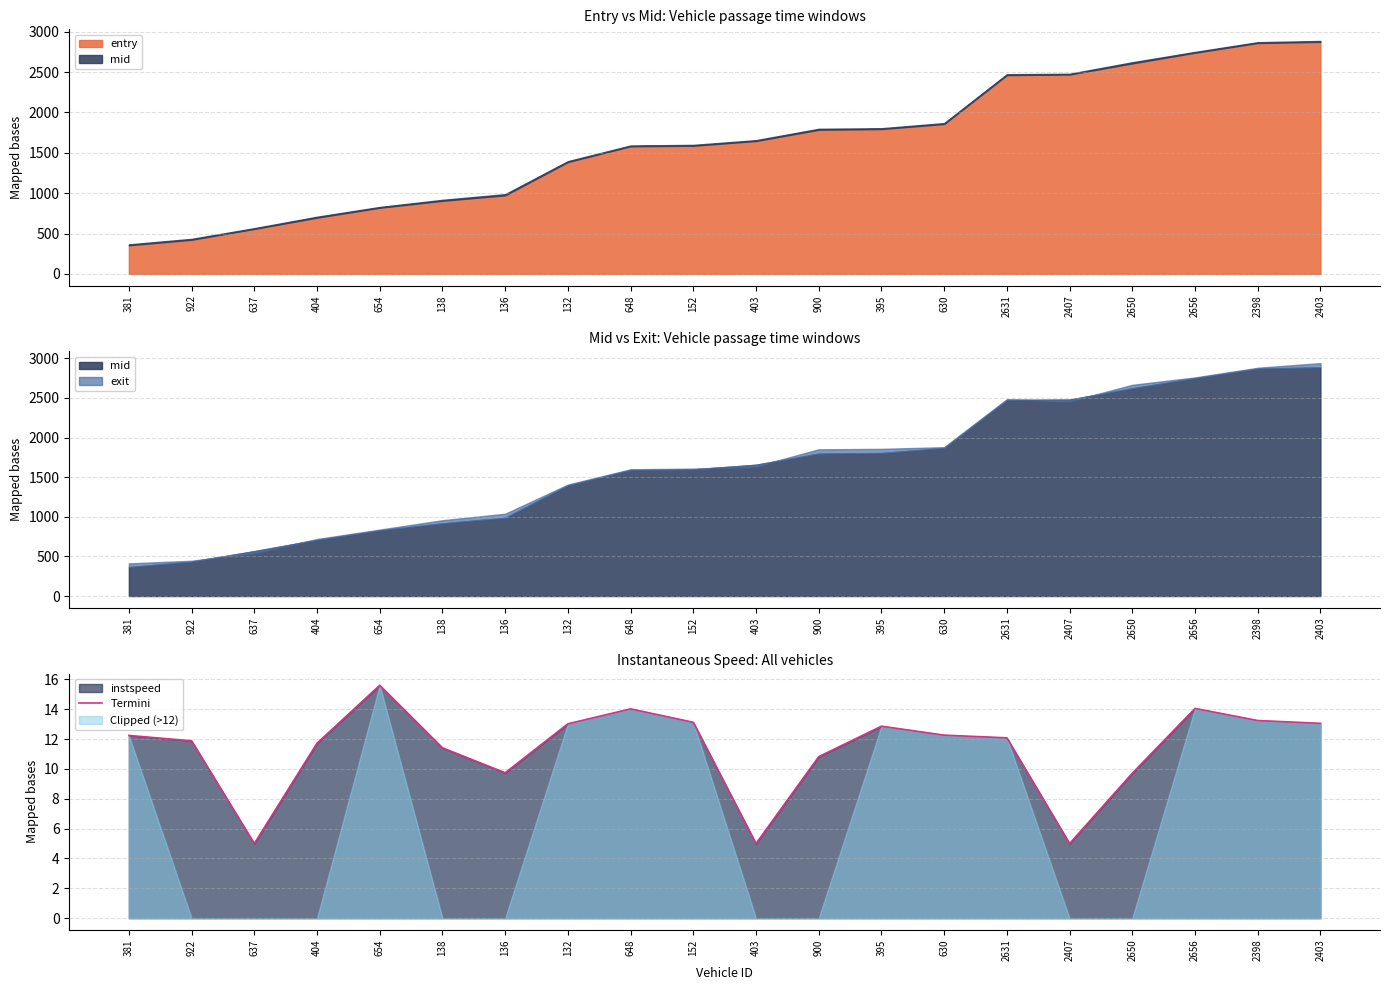

Count the number of categories in the chart.

20